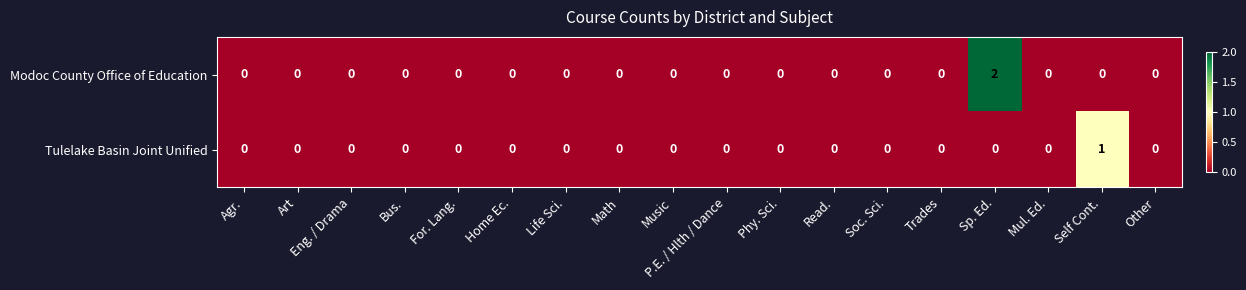

Which series has the widest spread of values?

Modoc County Office of Education